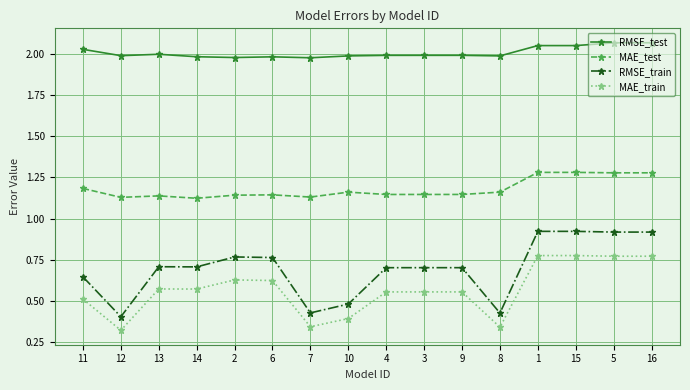

At how many categories does at least one series exceed 1?

16